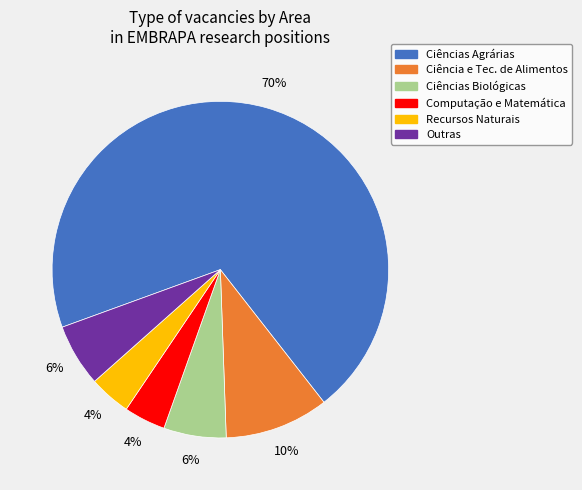

What is the largest slice in the pie chart?

Ciências Agrárias